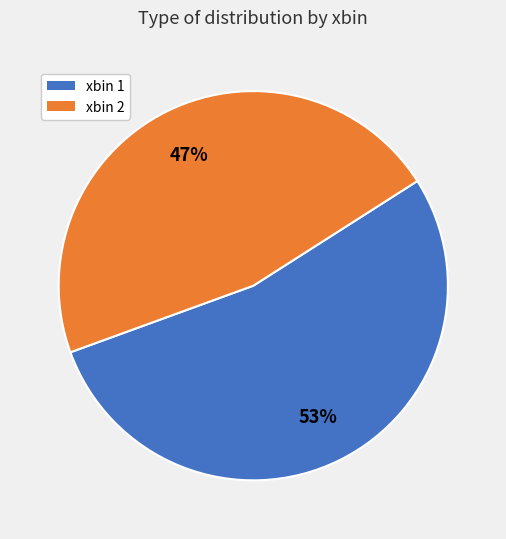

How many segments does this pie chart have?

2